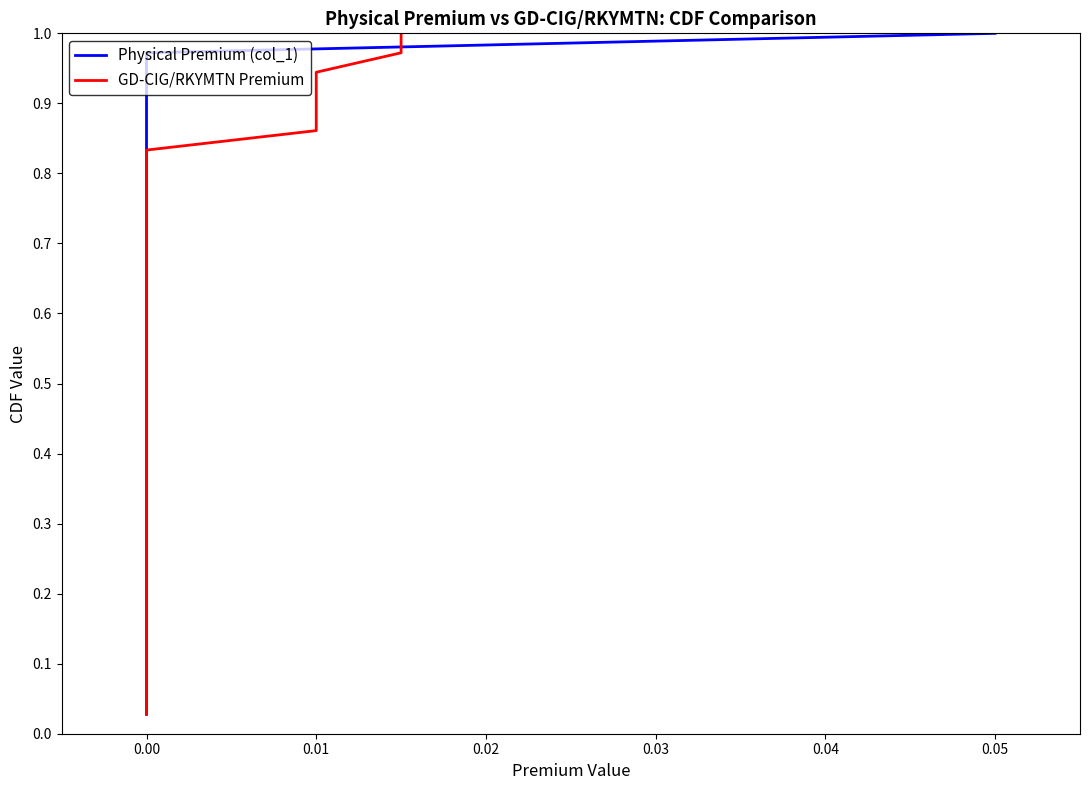

How many lines are shown in the chart?

2